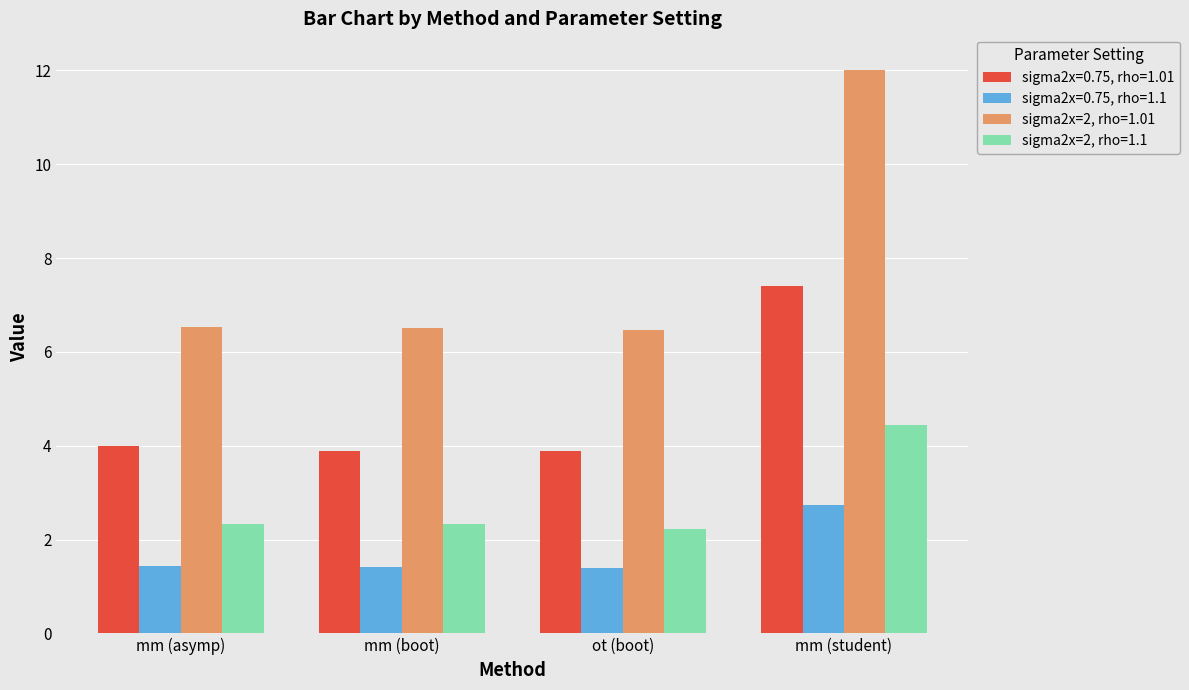

Is it true that sigma2x=2, rho=1.1 equals 2.2 at ot (boot)?

True